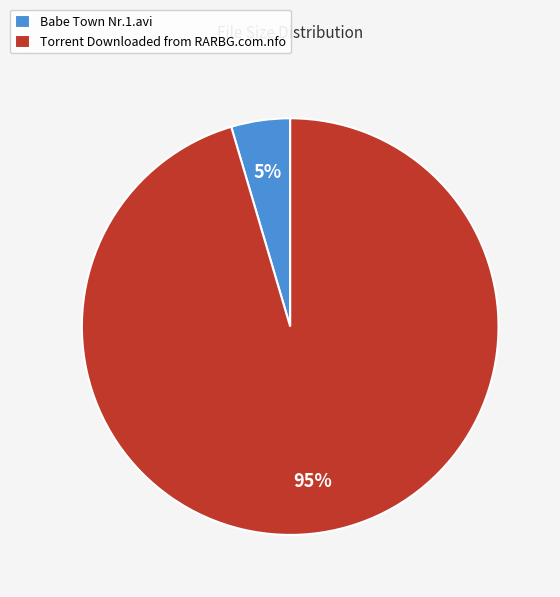

Does Torrent Downloaded from RARBG.com.nfo represent more than half of the total?

Yes